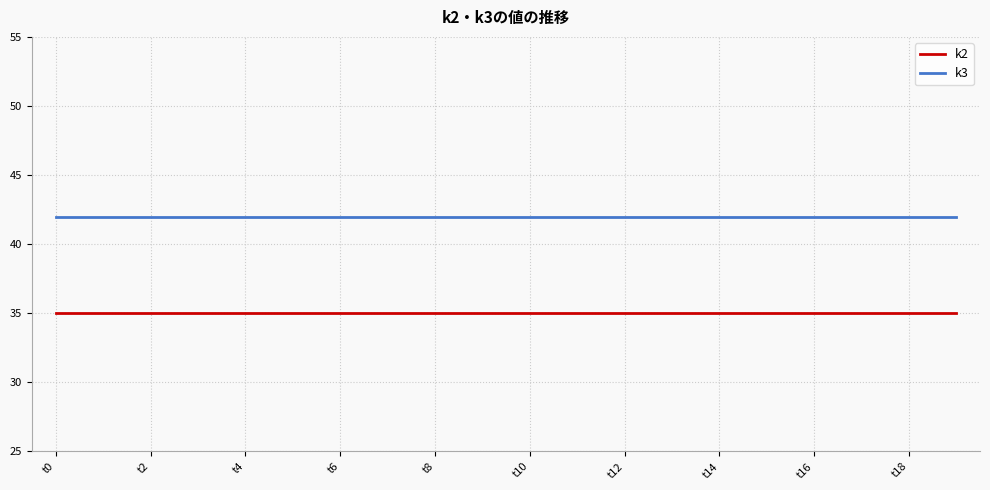

What is the highest value of the k3 series?

42